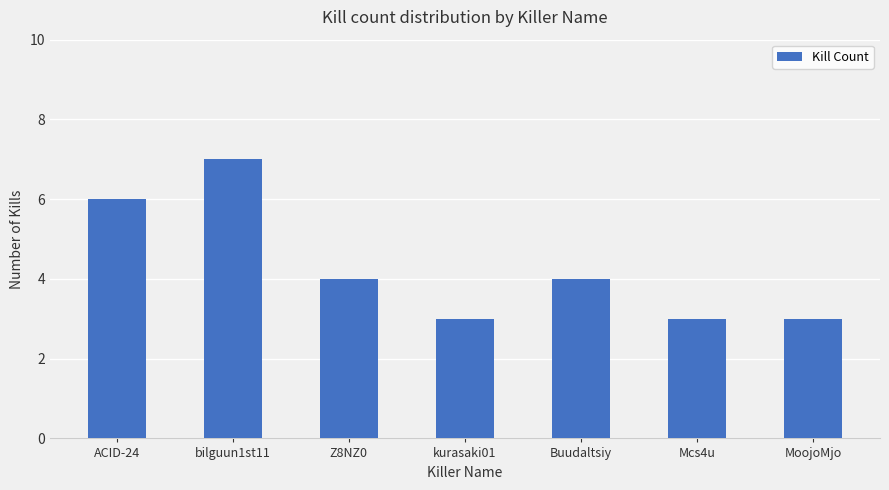

What is the difference between the maximum and second lowest values?

4